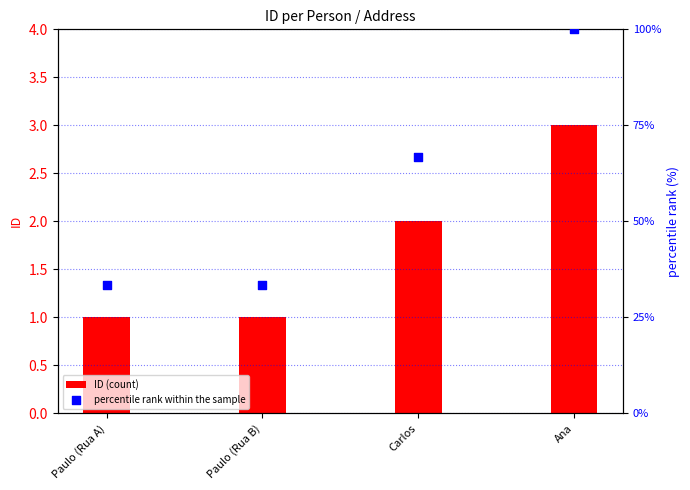

What is the total value across all series at Paulo (Rua B)?

34.3